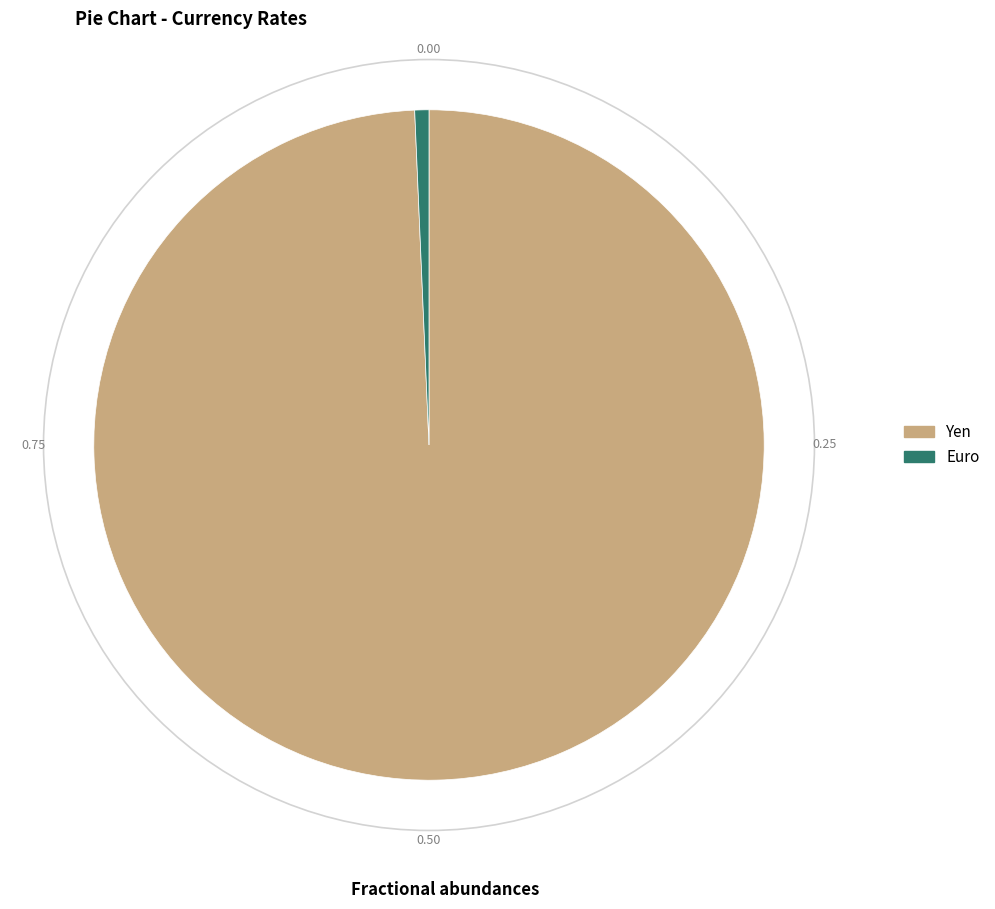

Which slice is the largest?

Yen